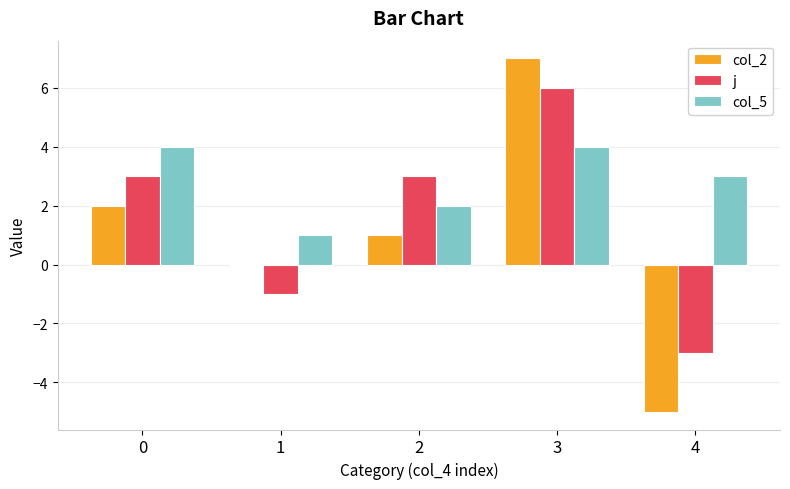

Are the bars grouped side by side (vs. stacked)?

Yes